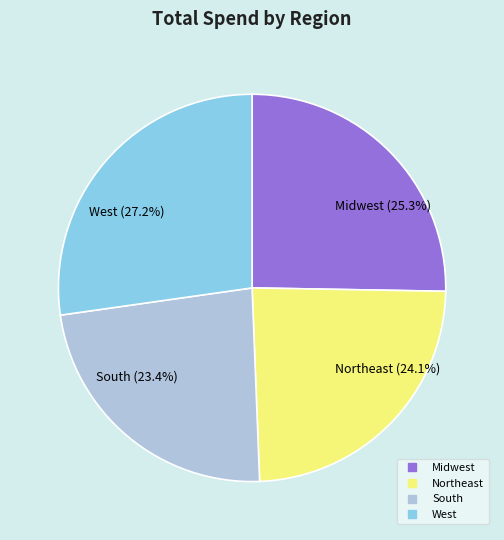

To the nearest percent, what is the combined percentage of Midwest and Northeast?

49%